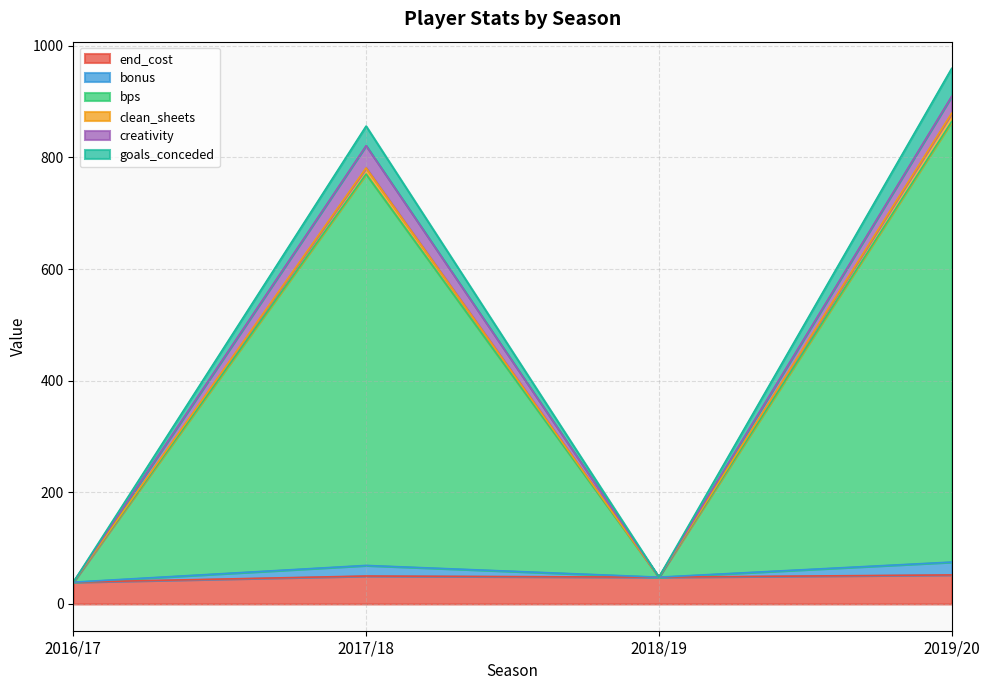

Is the value of end_cost at 2019/20 greater than the value of goals_conceded at 2019/20?

No